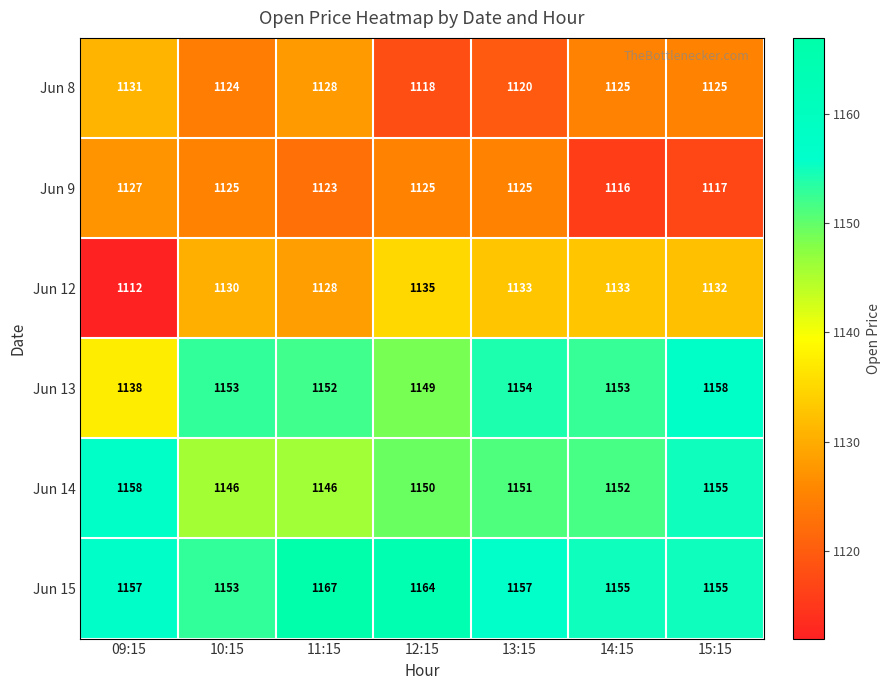

What is the approximate value of Jun 15 at 09:15?

1157